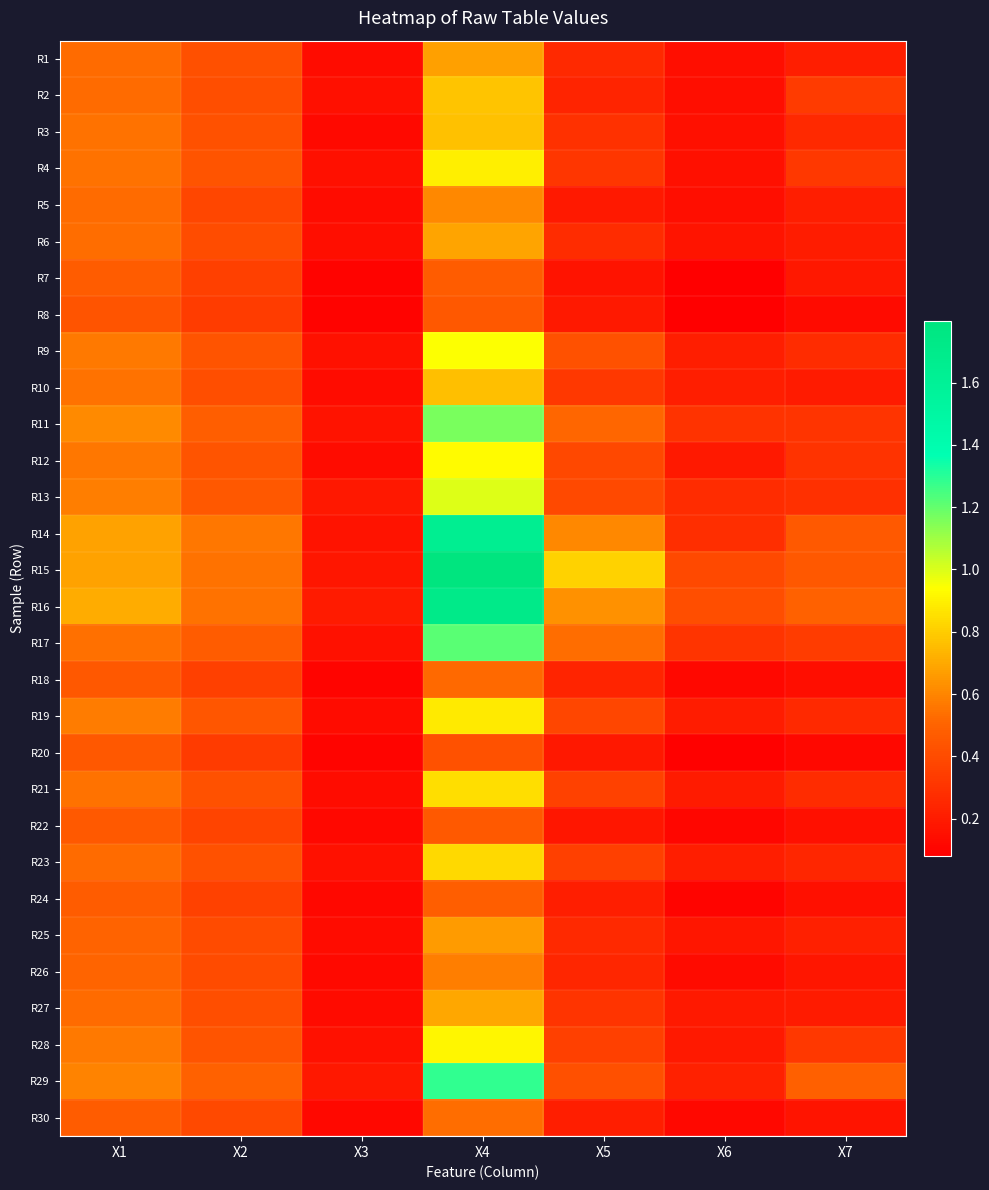

What is the total value across all series at X6?

5.7